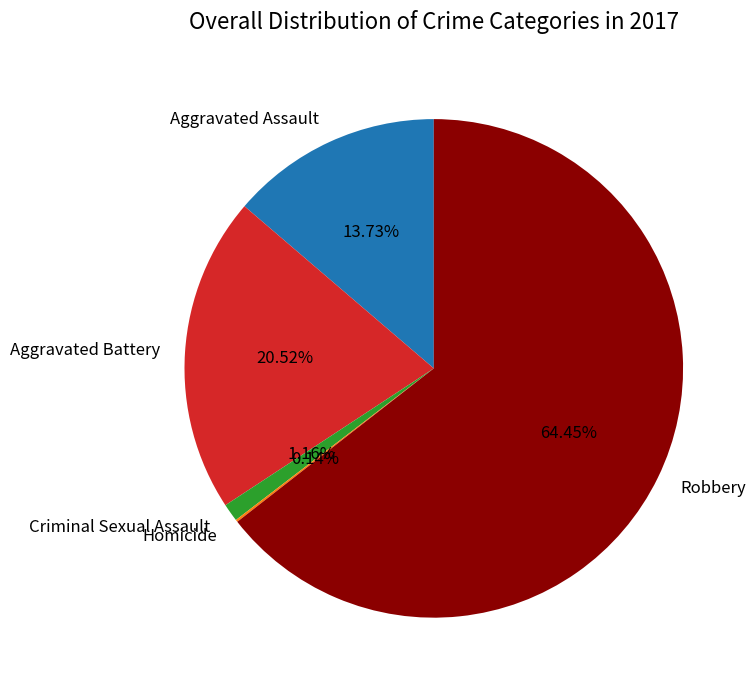

Do Robbery and Criminal Sexual Assault together represent more than half of the pie?

Yes